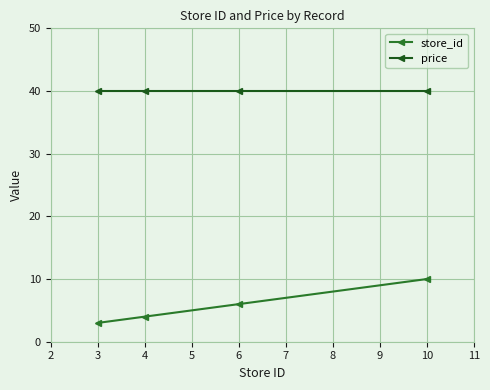

List the series in order of their overall mean, lowest first.

store_id, price